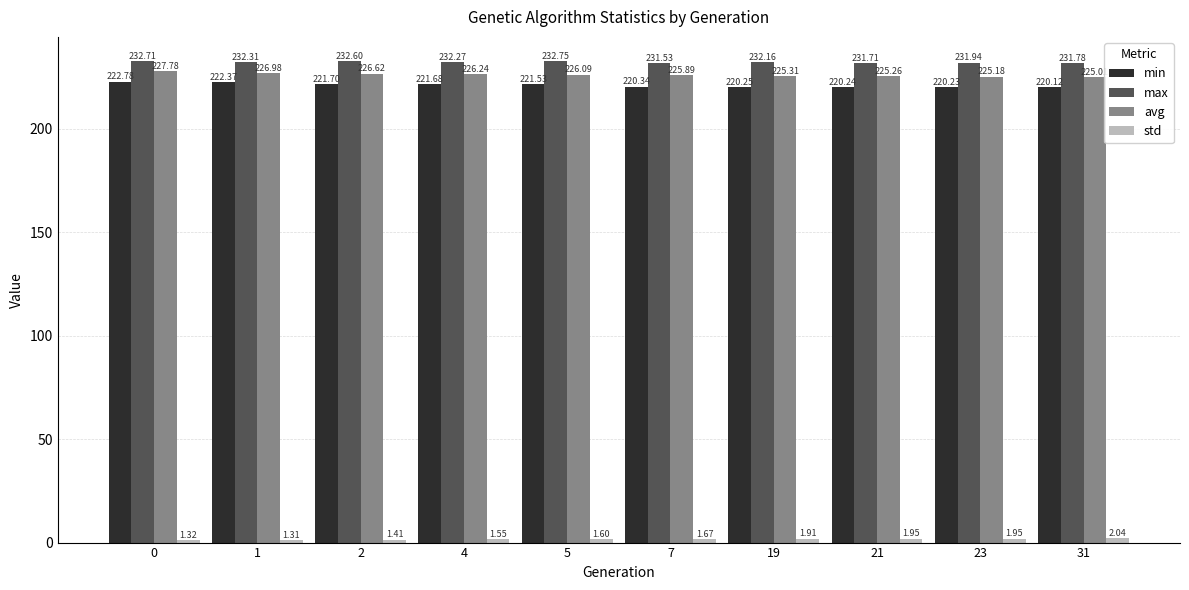

What is the difference between the maximum and minimum values in the min series?

2.7